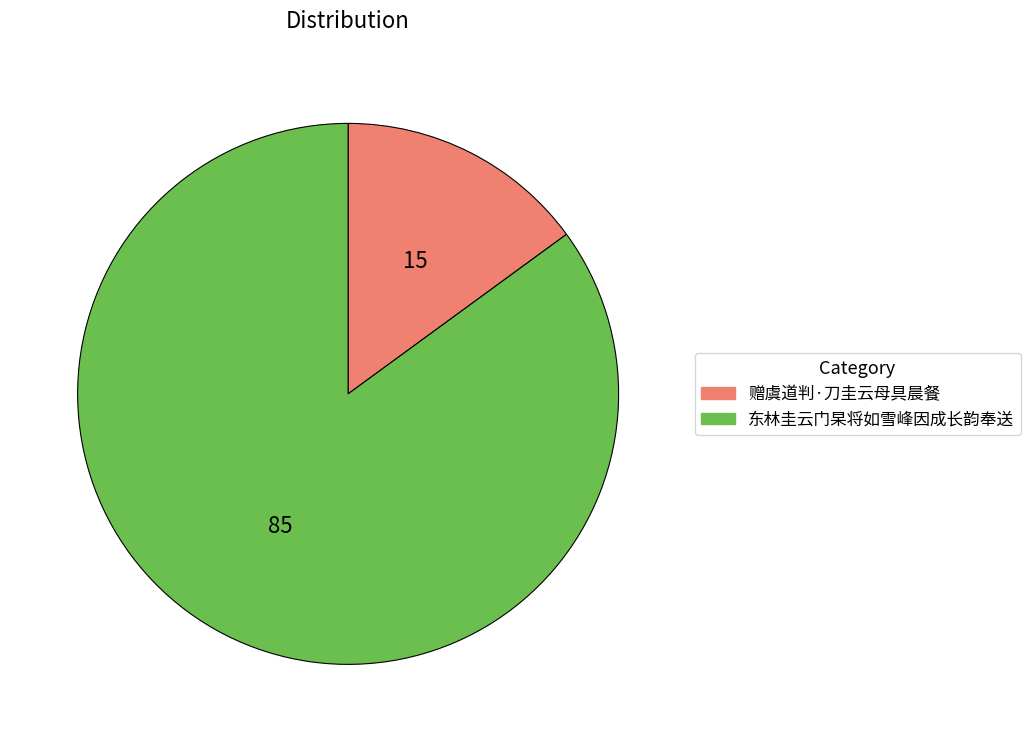

Which has a higher value, 赠虞道判·刀圭云母具晨餐 or 东林圭云门杲将如雪峰因成长韵奉送?

东林圭云门杲将如雪峰因成长韵奉送